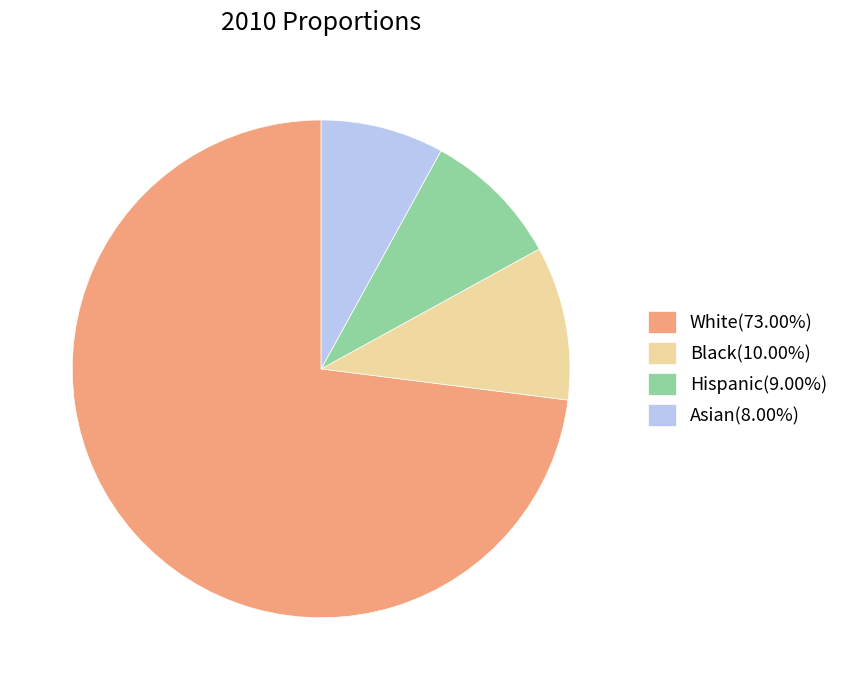

Is it true that White is 73% of the pie?

True